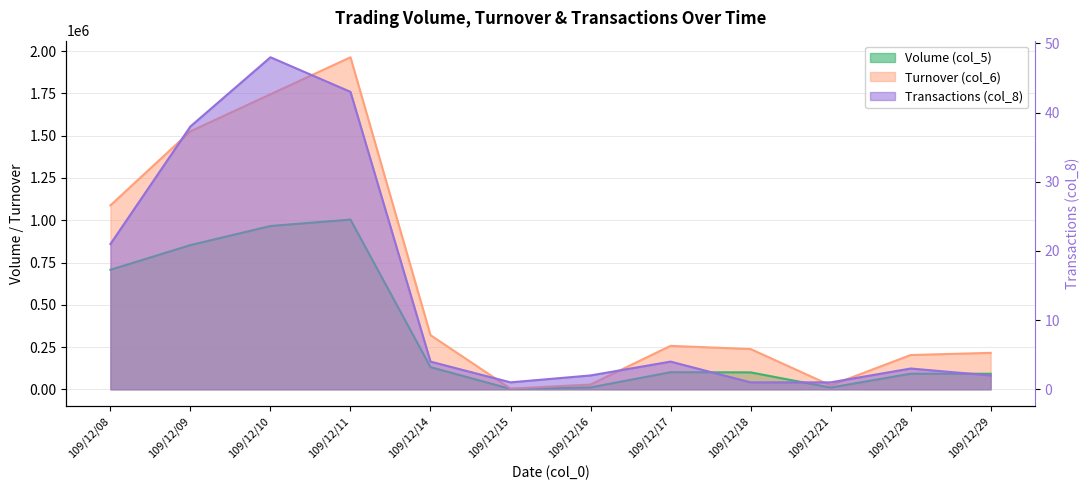

Between 109/12/14 and 109/12/15, which series saw the biggest shift?

Turnover (col_6)